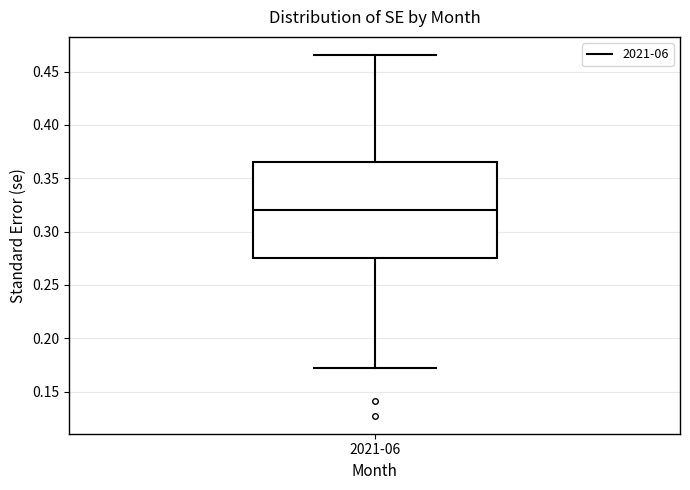

Transcribe this box plot: give where the median line is, the range the box spans, and where the two whiskers end, as read against the y-axis. The values are not printed on the chart, so give them approximately, as read against the axis.

median 0.320, box 0.275 to 0.365, whiskers 0.170 to 0.465